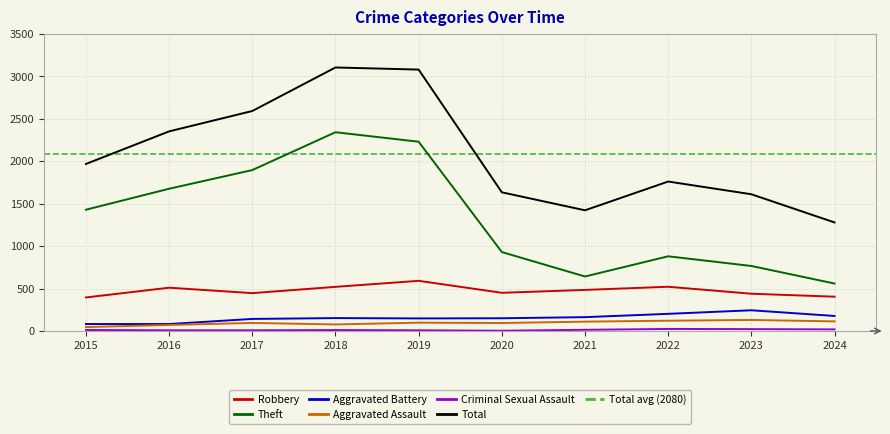

The value of Criminal Sexual Assault at 2024 is 10. True or false?

False